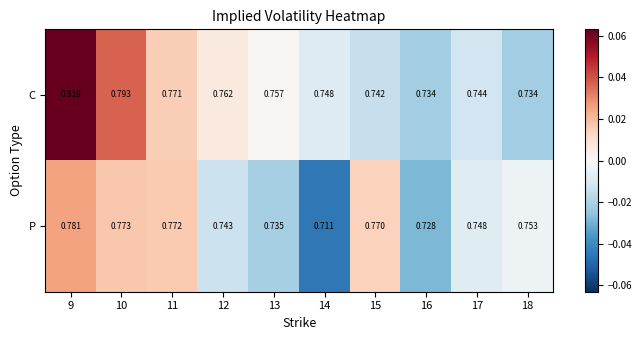

How many categories are shown in the chart?

10